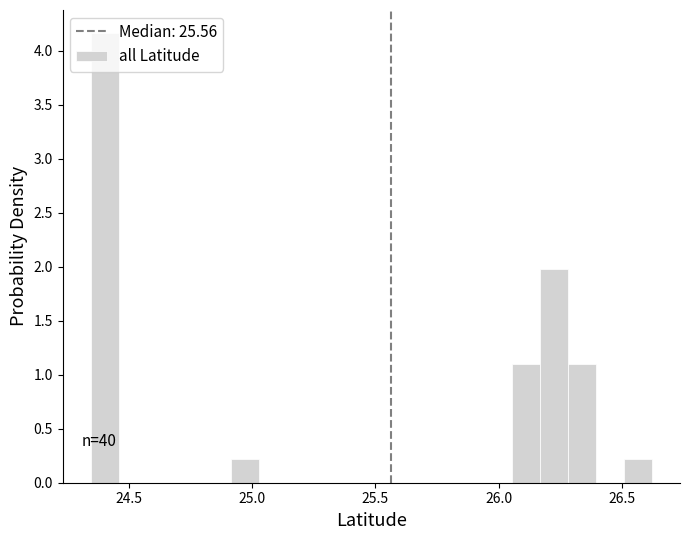

Around what value on the x-axis is the tallest bar? Give the approximate position of its centre, as read against the axis.

24.40